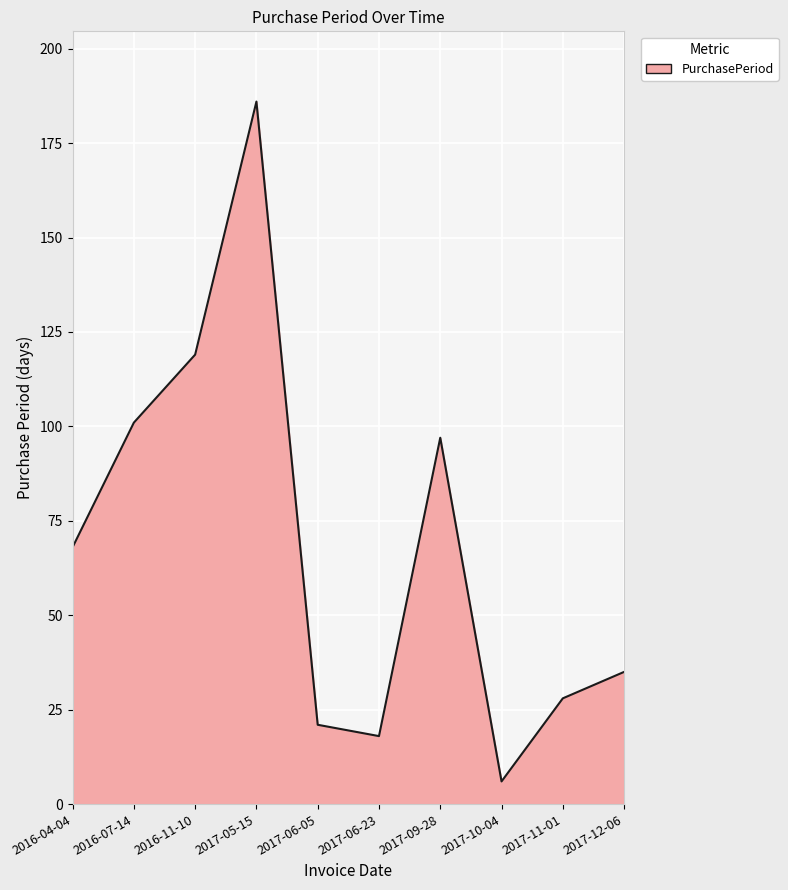

What is the change in value from 2017-05-15 to 2017-06-05?

-165